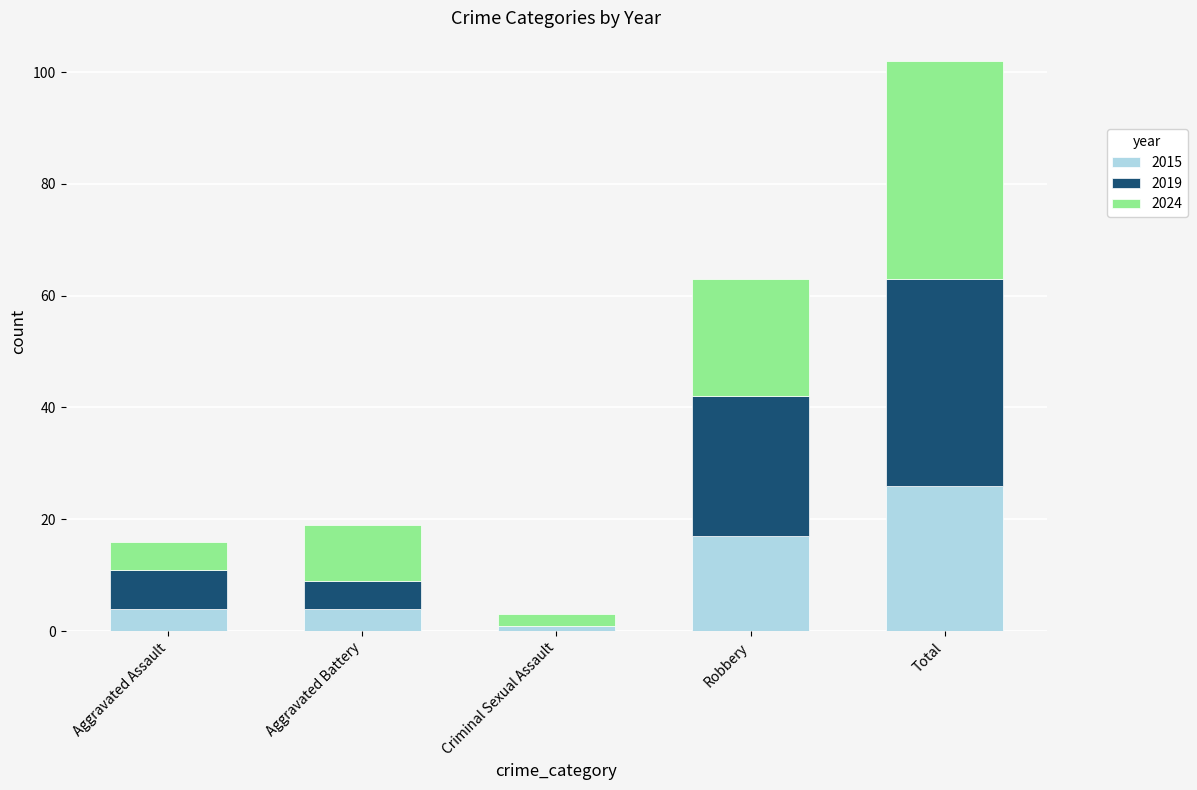

Which category has the highest value in the 2015 series?

Total